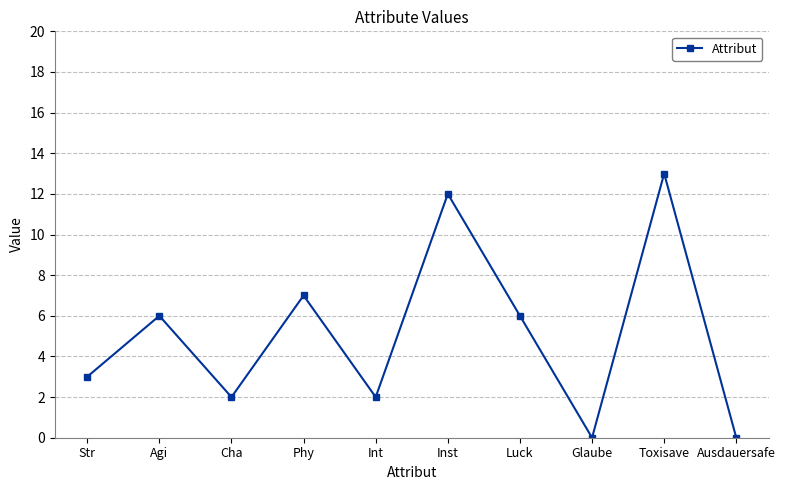

What is the value of the 3rd point from the left?

2